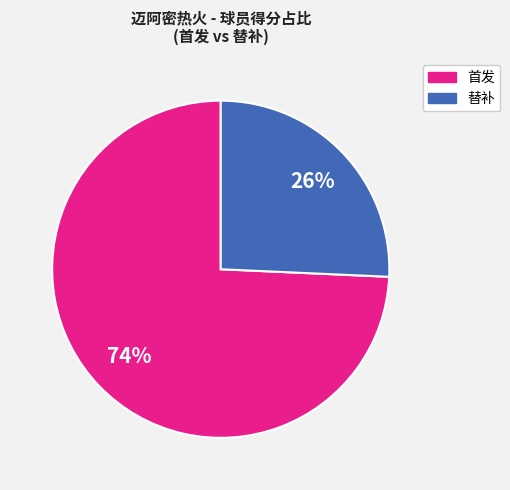

To the nearest percent, what is the average slice percentage?

50%